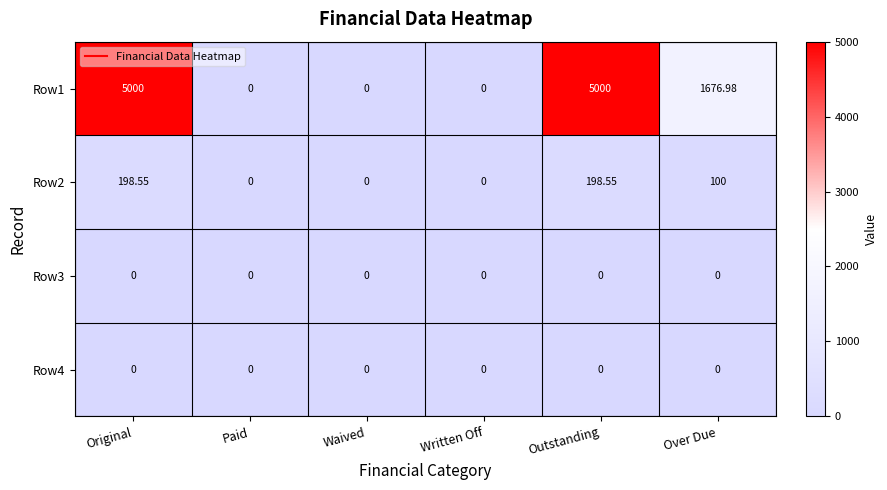

At how many categories does at least one series exceed 4883?

2